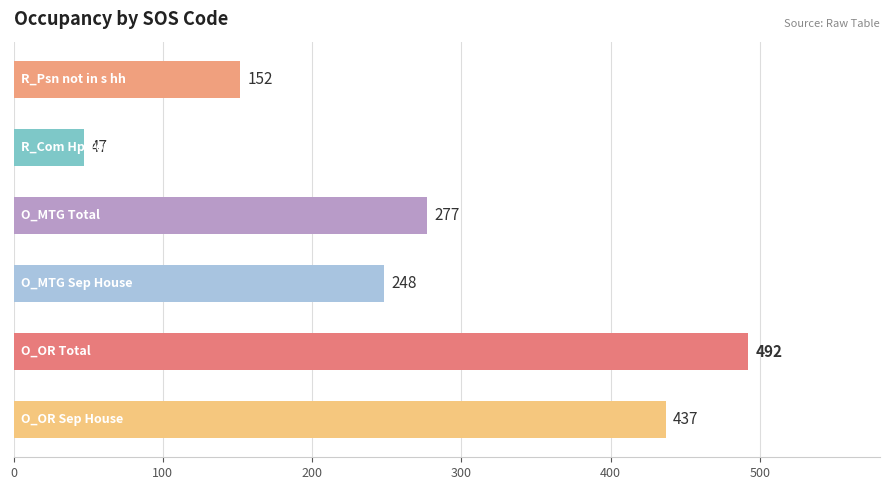

What is the sum of all values?

1653